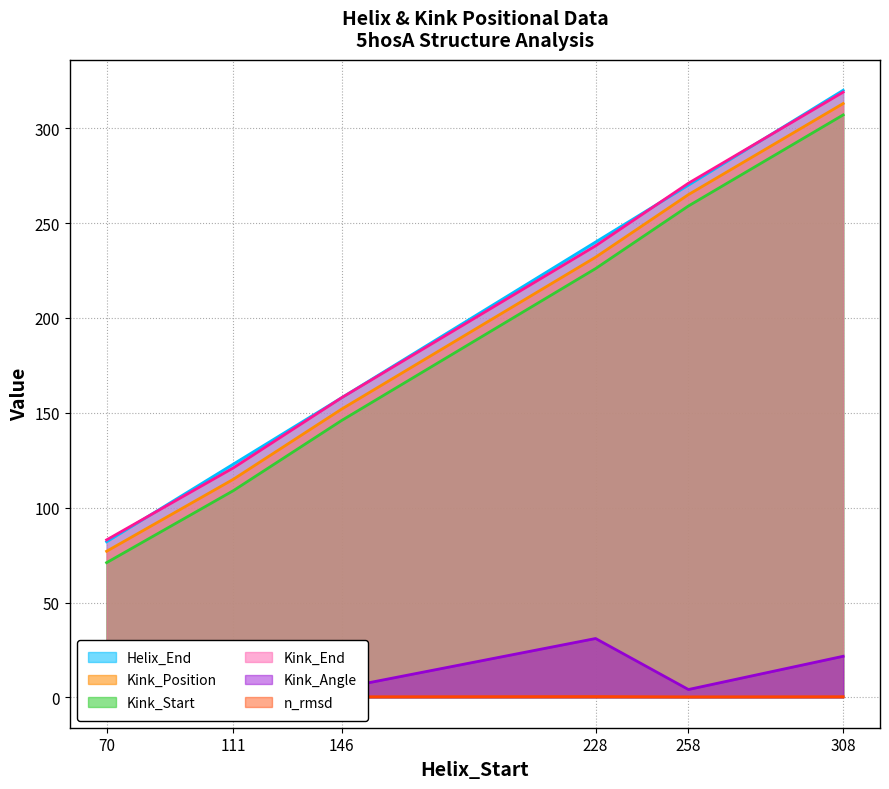

What are all the series names shown in the legend?

Helix_End, Kink_Position, Kink_Start, Kink_End, Kink_Angle, n_rmsd